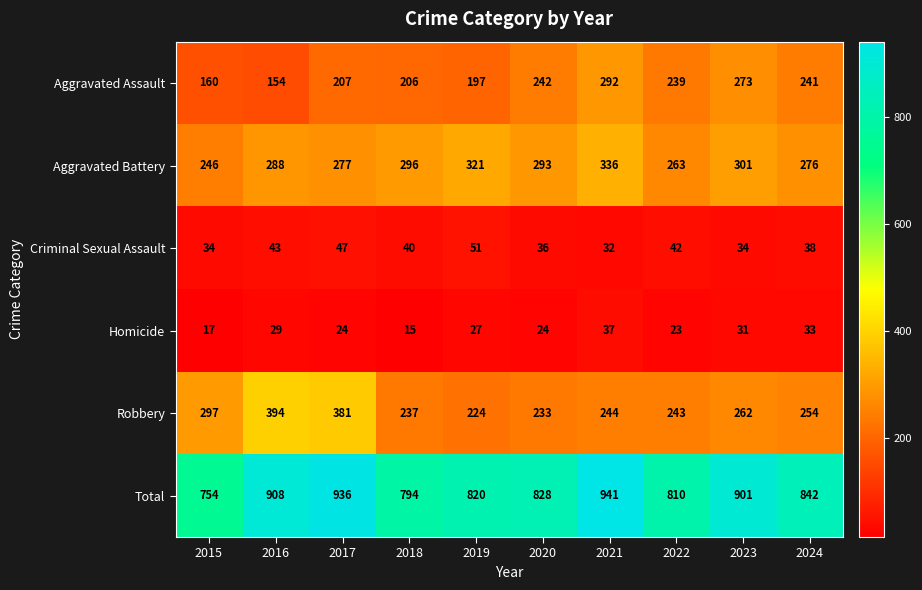

What is the total value across all series at 2023?

1802